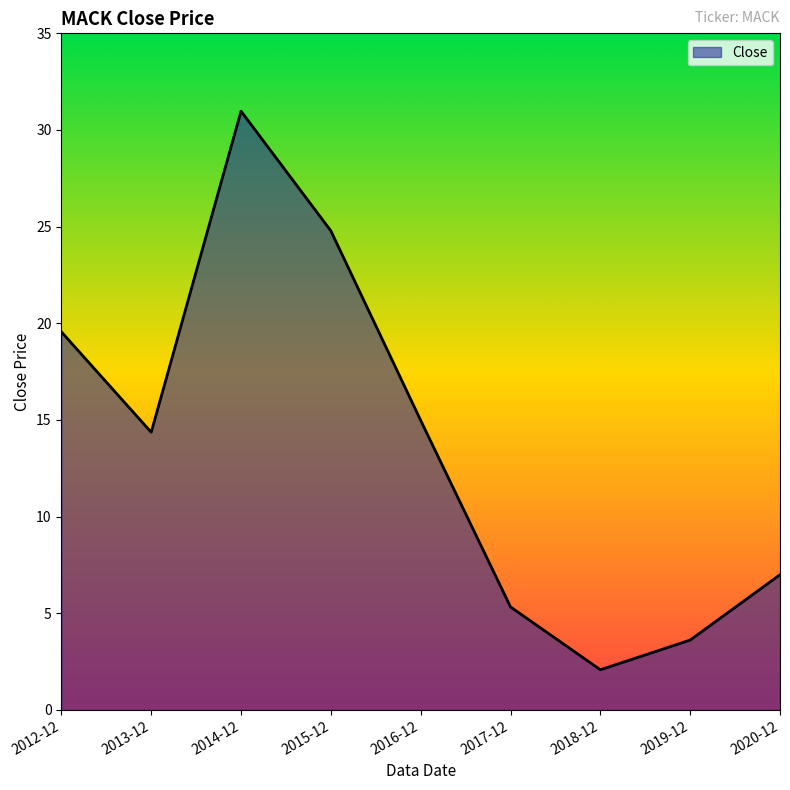

List the labels in order of value, largest first.

2014-12, 2015-12, 2012-12, 2016-12, 2013-12, 2020-12, 2017-12, 2019-12, 2018-12